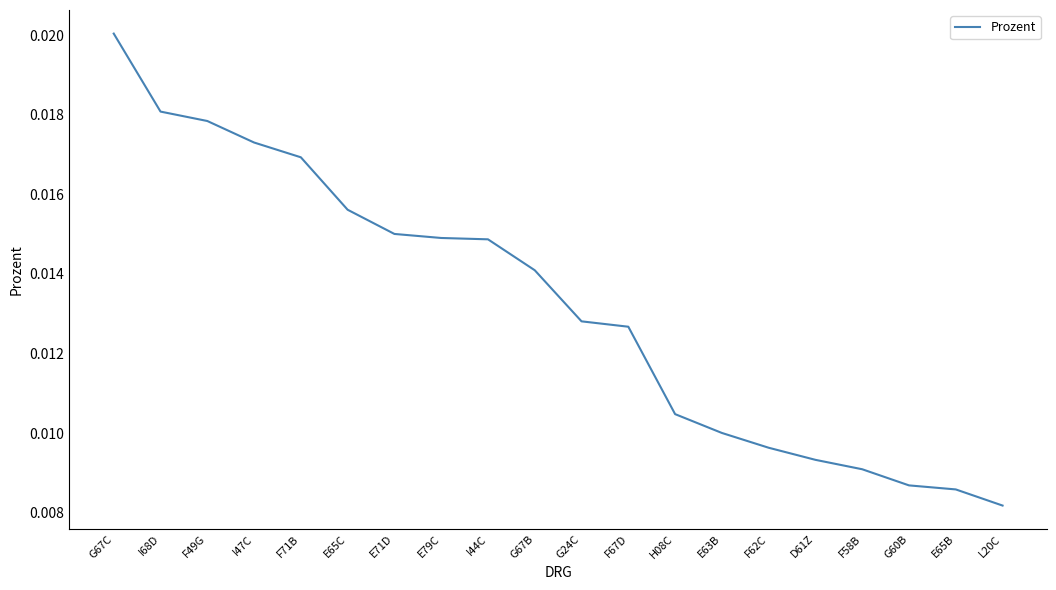

At which label is the value closest to 0?

L20C